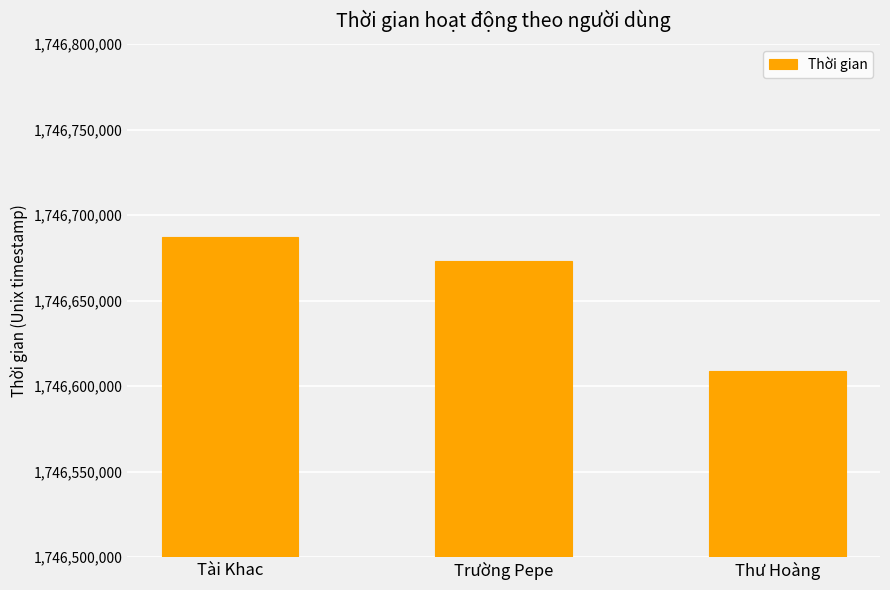

What is the change in value from Tài Khac to Thư Hoàng?

-78240